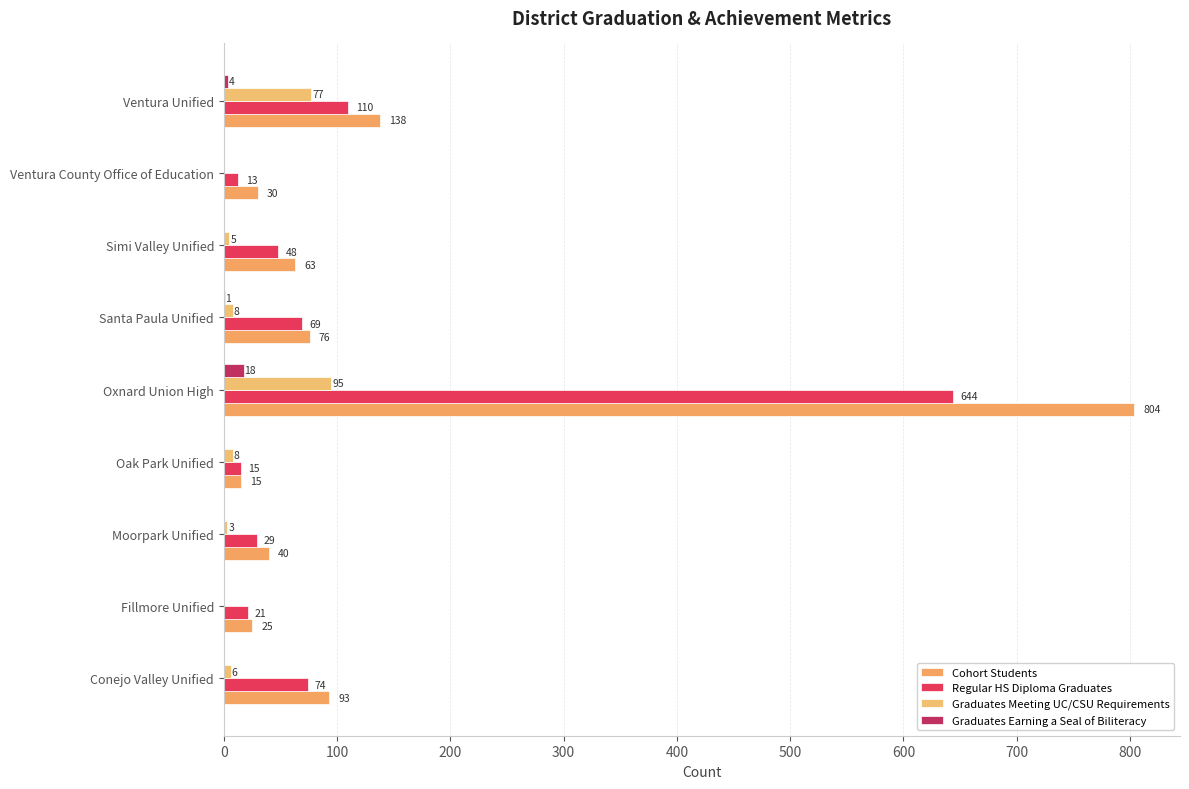

How many distinct data groups are displayed?

4